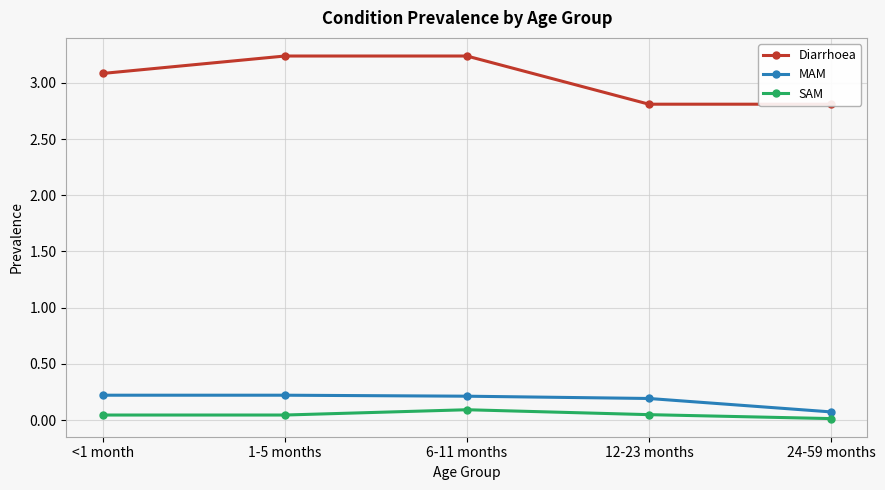

Between 12-23 months and 24-59 months, which series saw the biggest shift?

MAM